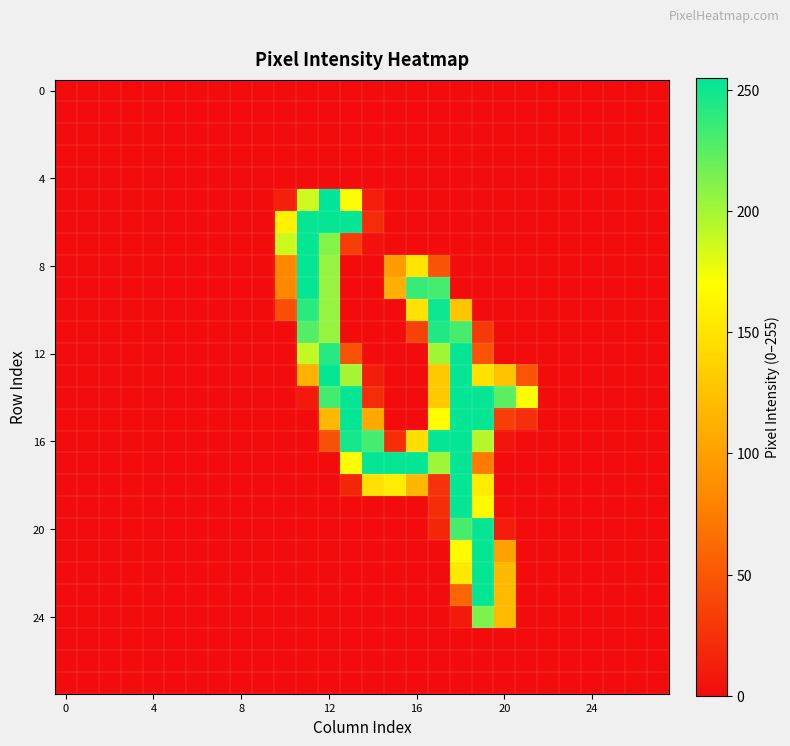

How many series are shown in this chart?

28